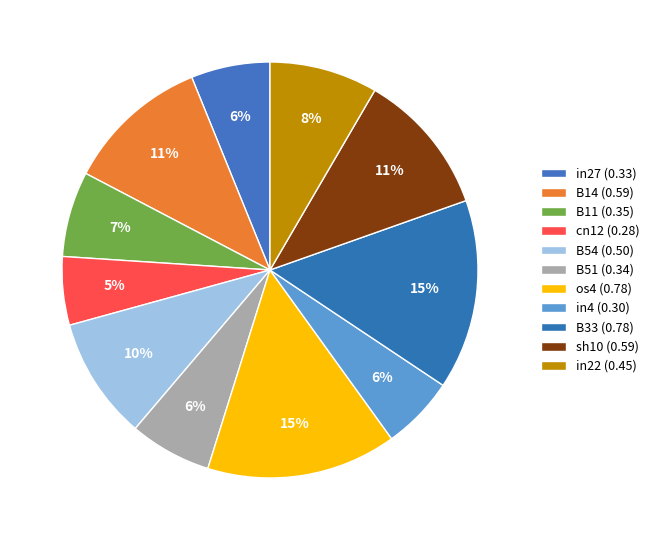

Count the number of slices in the pie.

11